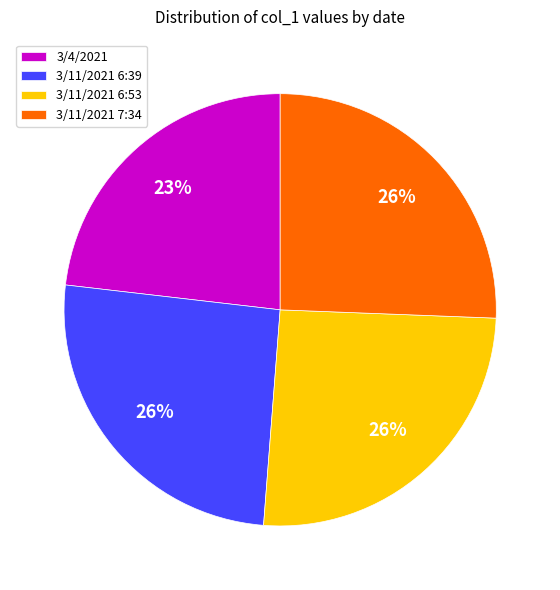

Between 3/4/2021 and 3/11/2021 7:34, which is larger?

3/11/2021 7:34